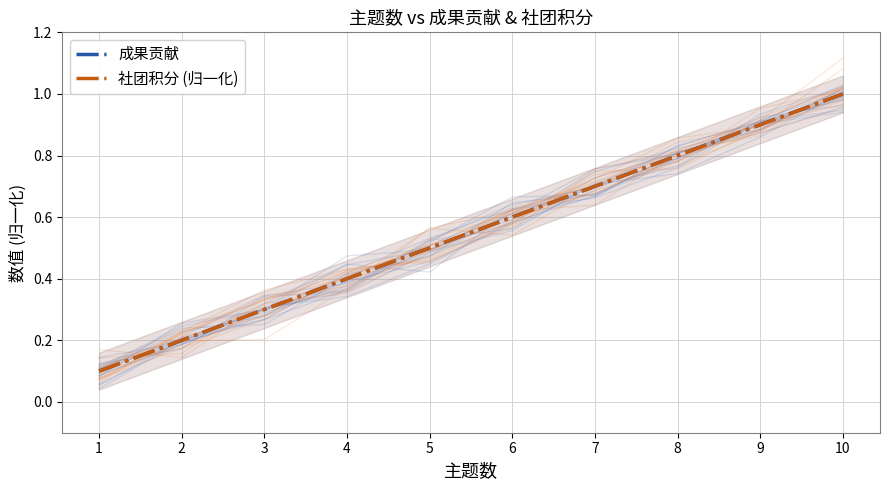

What is the sum of the 成果贡献 values at 9 and 7?

1.6